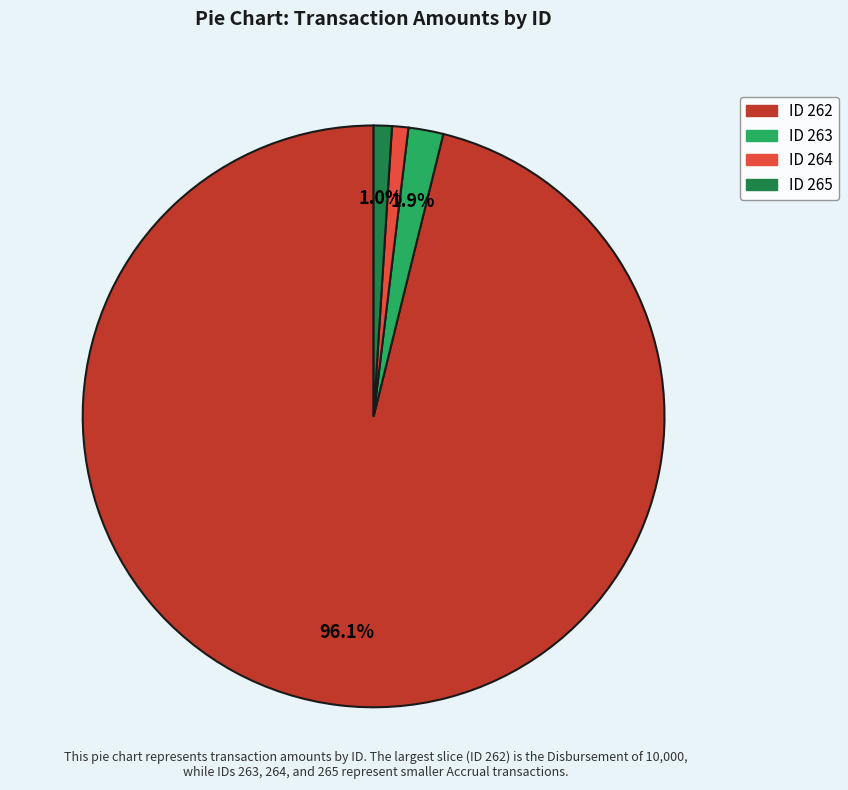

Which has a higher value, ID 262 or ID 264?

ID 262